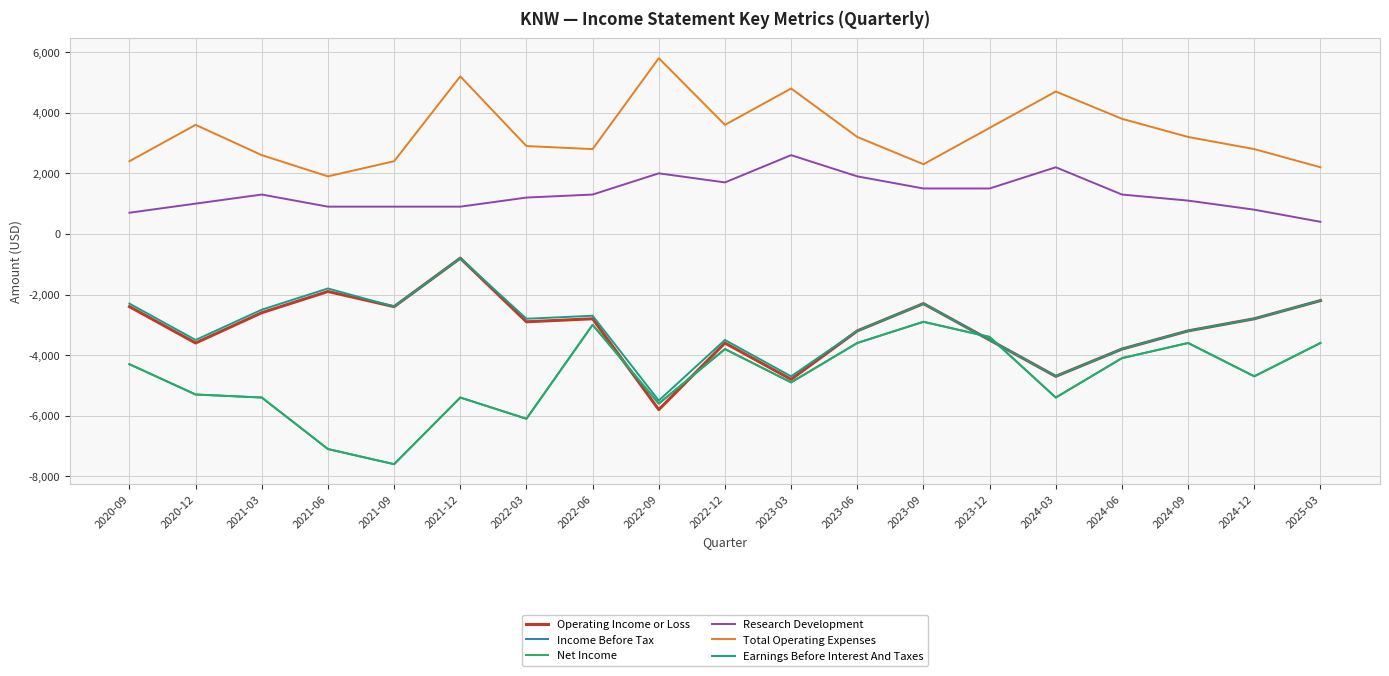

Is this an area chart (filled region under the line)?

No